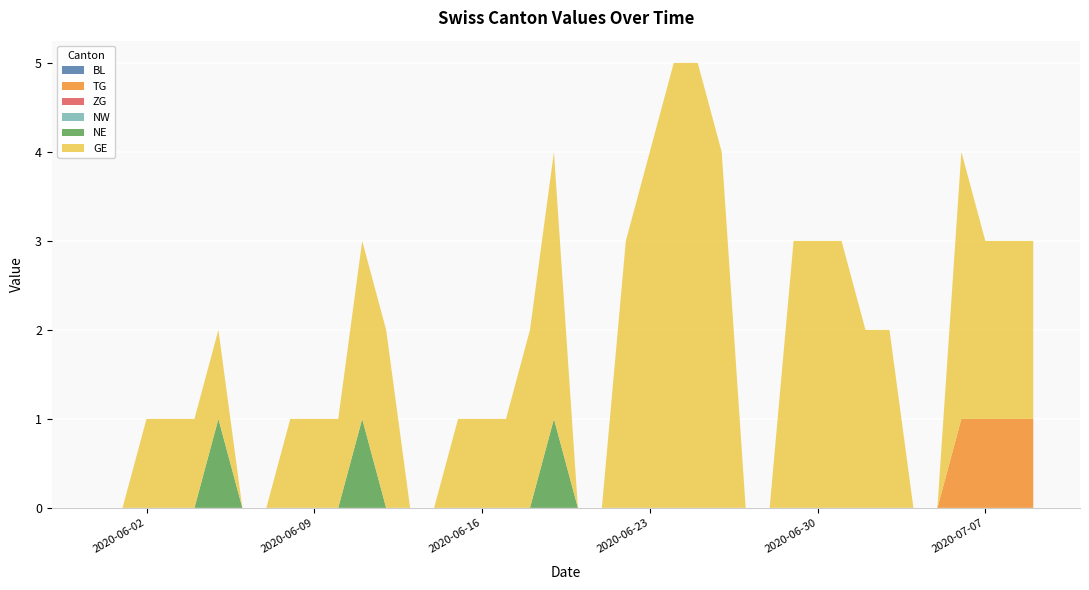

Reading left to right, extract all data points from this chart.

BL: 2020-05-31=0	2020-06-01=0	2020-06-02=0	2020-06-03=0	2020-06-04=0	2020-06-05=0	2020-06-06=0	2020-06-07=0	2020-06-08=0	2020-06-09=0	2020-06-10=0	2020-06-11=0	2020-06-12=0	2020-06-13=0	2020-06-14=0	2020-06-15=0	2020-06-16=0	2020-06-17=0	2020-06-18=0	2020-06-19=0	2020-06-20=0	2020-06-21=0	2020-06-22=0	2020-06-23=0	2020-06-24=0	2020-06-25=0	2020-06-26=0	2020-06-27=0	2020-06-28=0	2020-06-29=0	2020-06-30=0	2020-07-01=0	2020-07-02=0	2020-07-03=0	2020-07-04=0	2020-07-05=0	2020-07-06=0	2020-07-07=0	2020-07-08=0	2020-07-09=0
TG: 2020-05-31=0	2020-06-01=0	2020-06-02=0	2020-06-03=0	2020-06-04=0	2020-06-05=0	2020-06-06=0	2020-06-07=0	2020-06-08=0	2020-06-09=0	2020-06-10=0	2020-06-11=0	2020-06-12=0	2020-06-13=0	2020-06-14=0	2020-06-15=0	2020-06-16=0	2020-06-17=0	2020-06-18=0	2020-06-19=0	2020-06-20=0	2020-06-21=0	2020-06-22=0	2020-06-23=0	2020-06-24=0	2020-06-25=0	2020-06-26=0	2020-06-27=0	2020-06-28=0	2020-06-29=0	2020-06-30=0	2020-07-01=0	2020-07-02=0	2020-07-03=0	2020-07-04=0	2020-07-05=0	2020-07-06=1	2020-07-07=1	2020-07-08=1	2020-07-09=1
ZG: 2020-05-31=0	2020-06-01=0	2020-06-02=0	2020-06-03=0	2020-06-04=0	2020-06-05=0	2020-06-06=0	2020-06-07=0	2020-06-08=0	2020-06-09=0	2020-06-10=0	2020-06-11=0	2020-06-12=0	2020-06-13=0	2020-06-14=0	2020-06-15=0	2020-06-16=0	2020-06-17=0	2020-06-18=0	2020-06-19=0	2020-06-20=0	2020-06-21=0	2020-06-22=0	2020-06-23=0	2020-06-24=0	2020-06-25=0	2020-06-26=0	2020-06-27=0	2020-06-28=0	2020-06-29=0	2020-06-30=0	2020-07-01=0	2020-07-02=0	2020-07-03=0	2020-07-04=0	2020-07-05=0	2020-07-06=0	2020-07-07=0	2020-07-08=0	2020-07-09=0
NW: 2020-05-31=0	2020-06-01=0	2020-06-02=0	2020-06-03=0	2020-06-04=0	2020-06-05=0	2020-06-06=0	2020-06-07=0	2020-06-08=0	2020-06-09=0	2020-06-10=0	2020-06-11=0	2020-06-12=0	2020-06-13=0	2020-06-14=0	2020-06-15=0	2020-06-16=0	2020-06-17=0	2020-06-18=0	2020-06-19=0	2020-06-20=0	2020-06-21=0	2020-06-22=0	2020-06-23=0	2020-06-24=0	2020-06-25=0	2020-06-26=0	2020-06-27=0	2020-06-28=0	2020-06-29=0	2020-06-30=0	2020-07-01=0	2020-07-02=0	2020-07-03=0	2020-07-04=0	2020-07-05=0	2020-07-06=0	2020-07-07=0	2020-07-08=0	2020-07-09=0
NE: 2020-05-31=0	2020-06-01=0	2020-06-02=0	2020-06-03=0	2020-06-04=0	2020-06-05=1	2020-06-06=0	2020-06-07=0	2020-06-08=0	2020-06-09=0	2020-06-10=0	2020-06-11=1	2020-06-12=0	2020-06-13=0	2020-06-14=0	2020-06-15=0	2020-06-16=0	2020-06-17=0	2020-06-18=0	2020-06-19=1	2020-06-20=0	2020-06-21=0	2020-06-22=0	2020-06-23=0	2020-06-24=0	2020-06-25=0	2020-06-26=0	2020-06-27=0	2020-06-28=0	2020-06-29=0	2020-06-30=0	2020-07-01=0	2020-07-02=0	2020-07-03=0	2020-07-04=0	2020-07-05=0	2020-07-06=0	2020-07-07=0	2020-07-08=0	2020-07-09=0
GE: 2020-05-31=0	2020-06-01=0	2020-06-02=1	2020-06-03=1	2020-06-04=1	2020-06-05=1	2020-06-06=0	2020-06-07=0	2020-06-08=1	2020-06-09=1	2020-06-10=1	2020-06-11=2	2020-06-12=2	2020-06-13=0	2020-06-14=0	2020-06-15=1	2020-06-16=1	2020-06-17=1	2020-06-18=2	2020-06-19=3	2020-06-20=0	2020-06-21=0	2020-06-22=3	2020-06-23=4	2020-06-24=5	2020-06-25=5	2020-06-26=4	2020-06-27=0	2020-06-28=0	2020-06-29=3	2020-06-30=3	2020-07-01=3	2020-07-02=2	2020-07-03=2	2020-07-04=0	2020-07-05=0	2020-07-06=3	2020-07-07=2	2020-07-08=2	2020-07-09=2